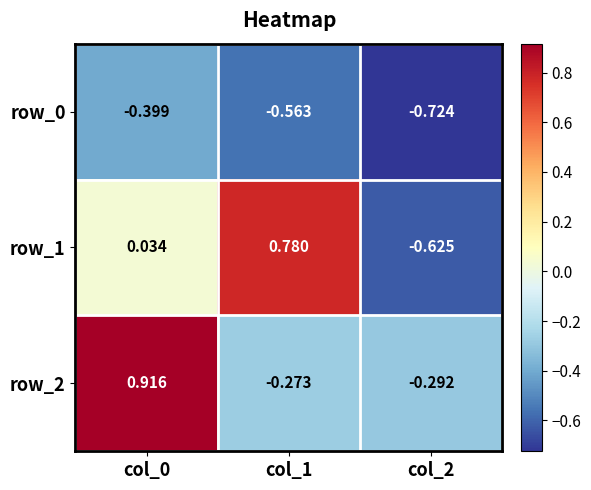

How many data points in row_2 are less than 0?

2